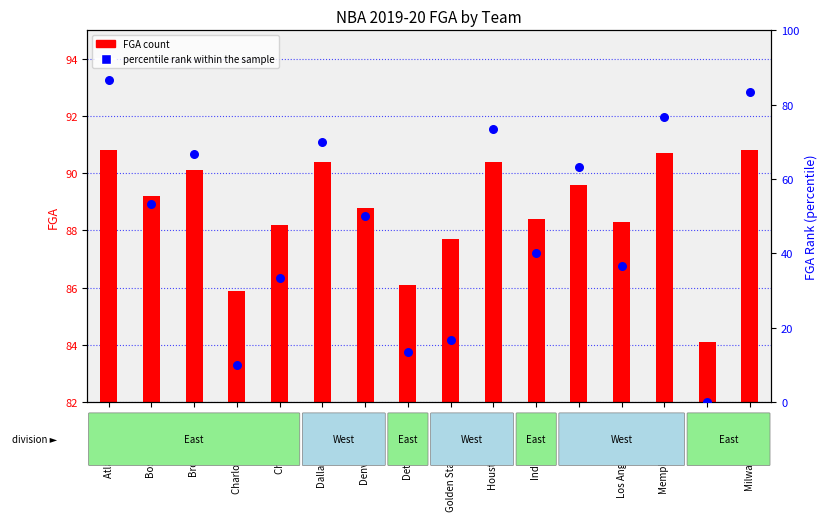

At which category is the sum across all series the highest?

Atlanta Hawks